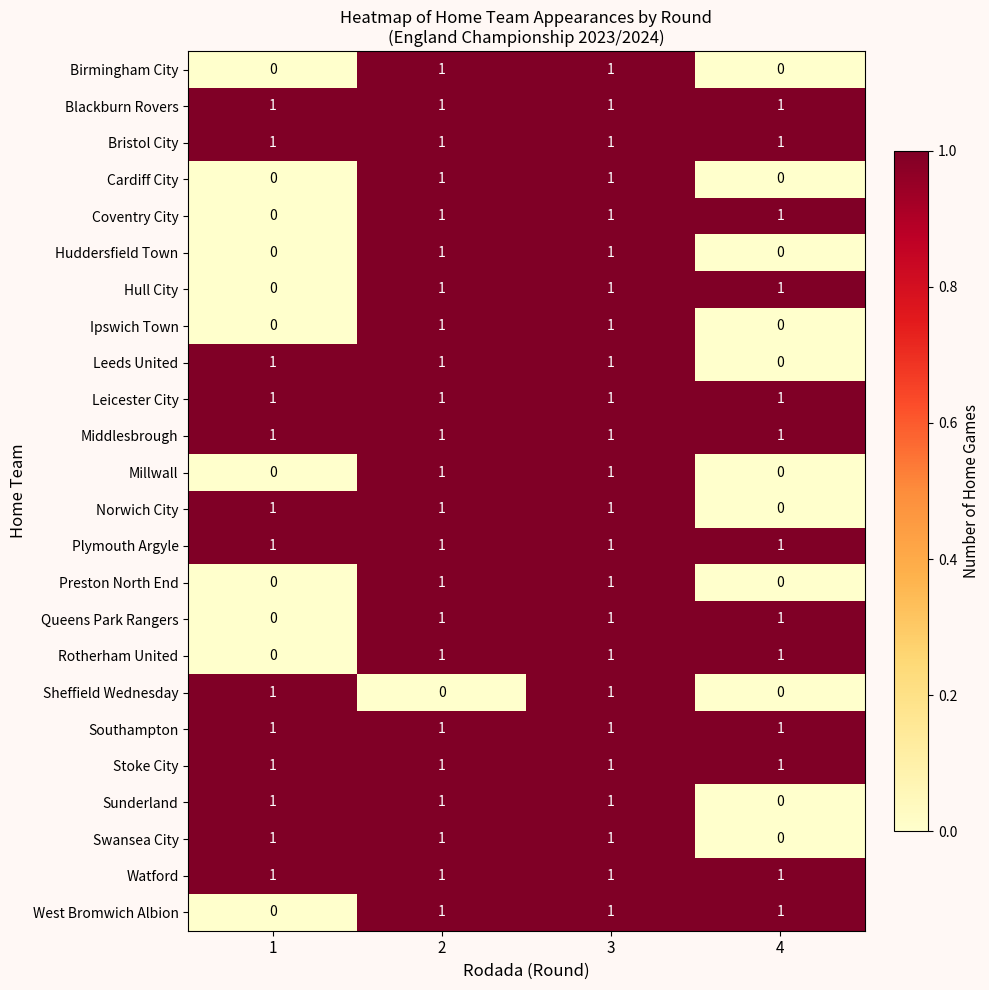

Count the Queens Park Rangers values in the range 1 to 2.

3